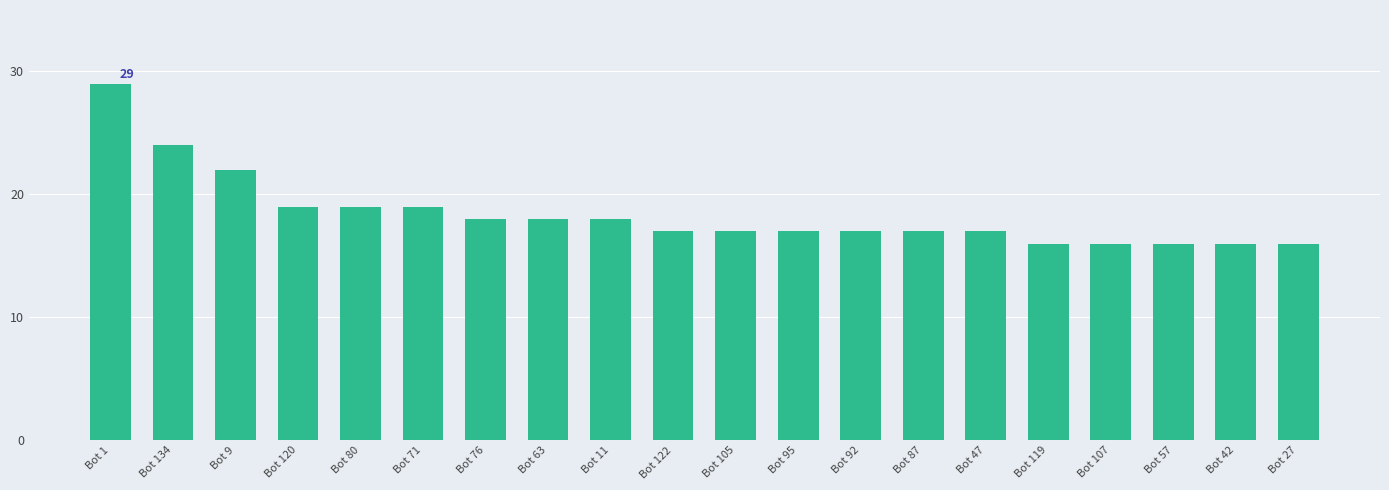

What is the sum of all values?

368